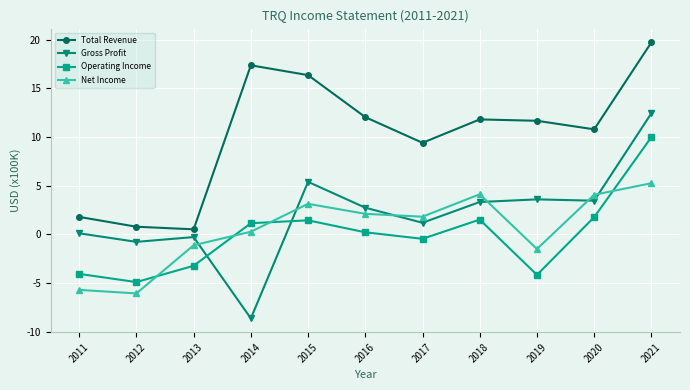

Is the value of Total Revenue at 2017 greater than the value of Operating Income at 2019?

Yes